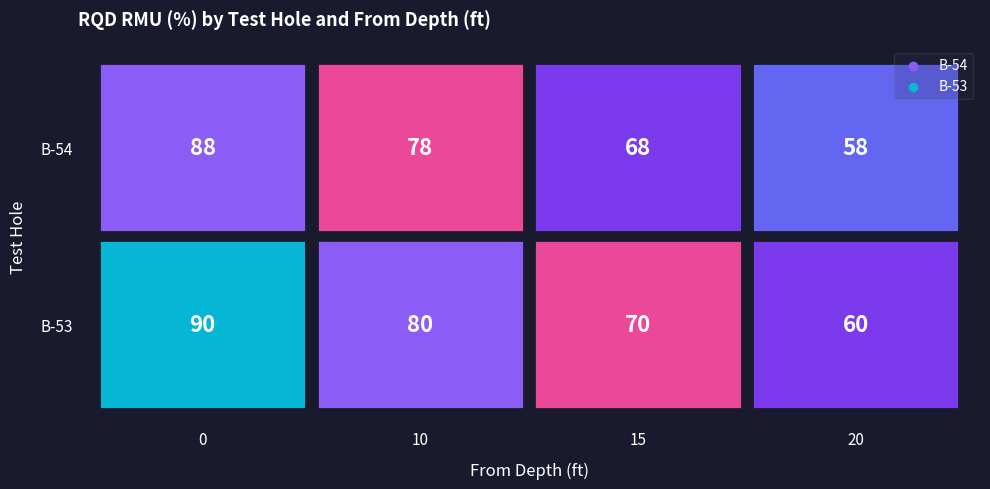

Which has a higher value, 20 or 10?

10